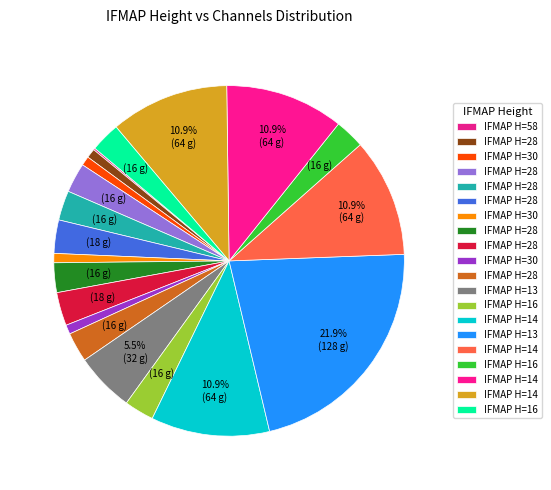

To the nearest percent, what is the difference between the largest and smallest slice percentages?

22%